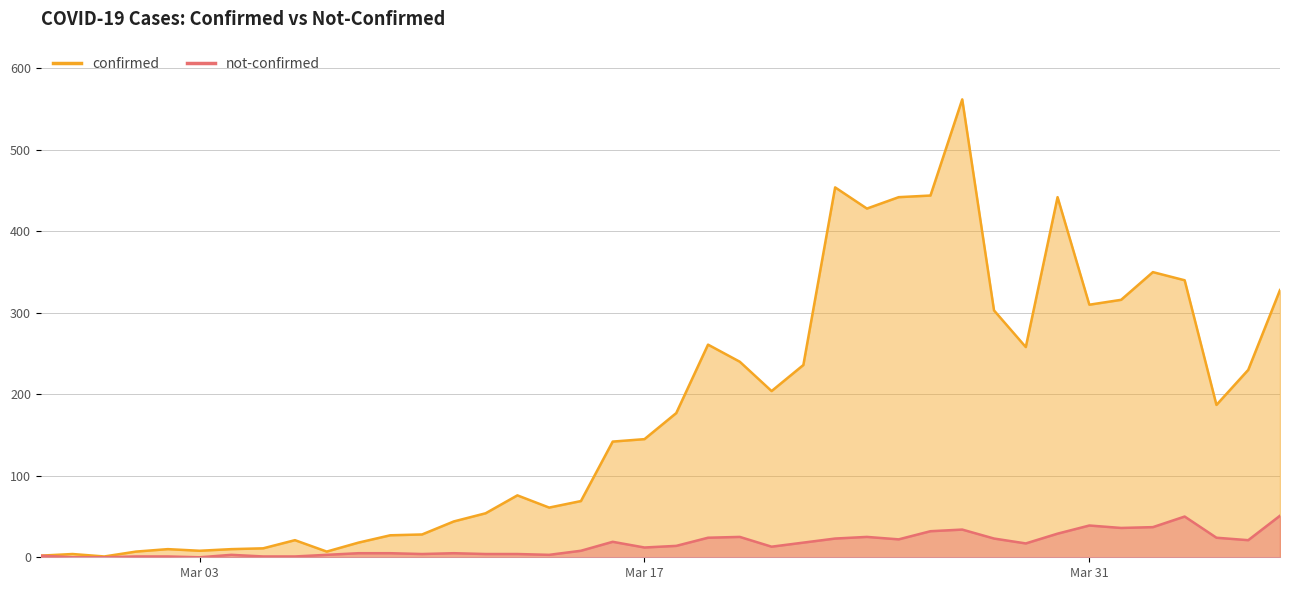

Rank the series by their average value, from highest to lowest.

confirmed, not-confirmed